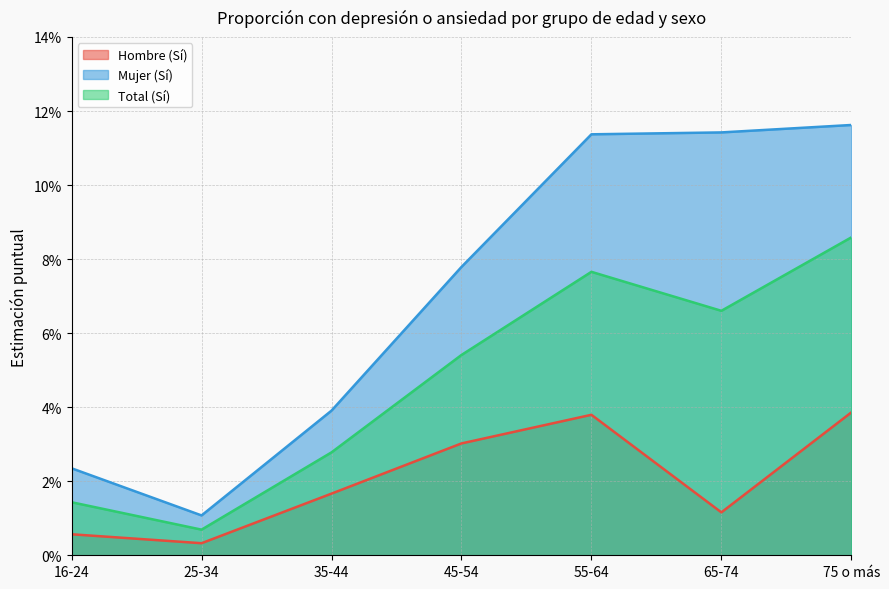

True or false: Mujer (Sí) has more than 1 interior local peaks.

False